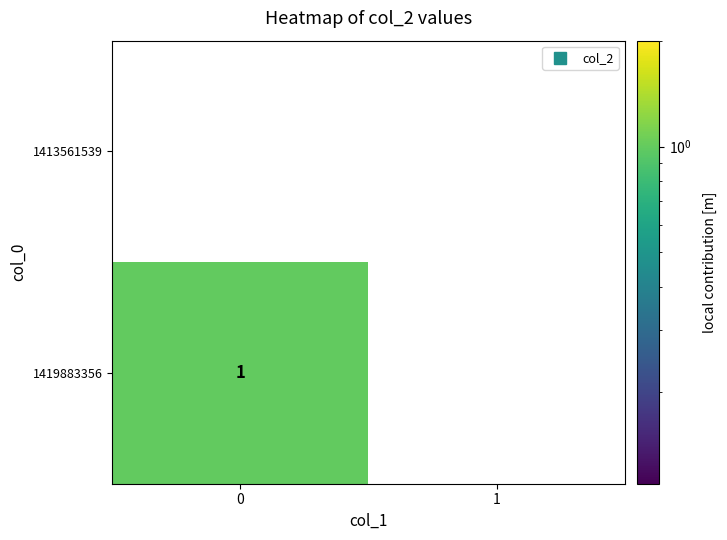

Which series has the widest spread of values?

1419883356